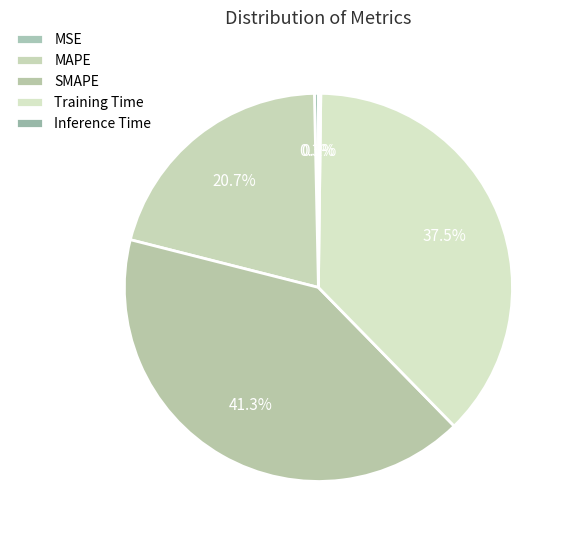

Combined, do SMAPE and Training Time account for over 50%?

Yes